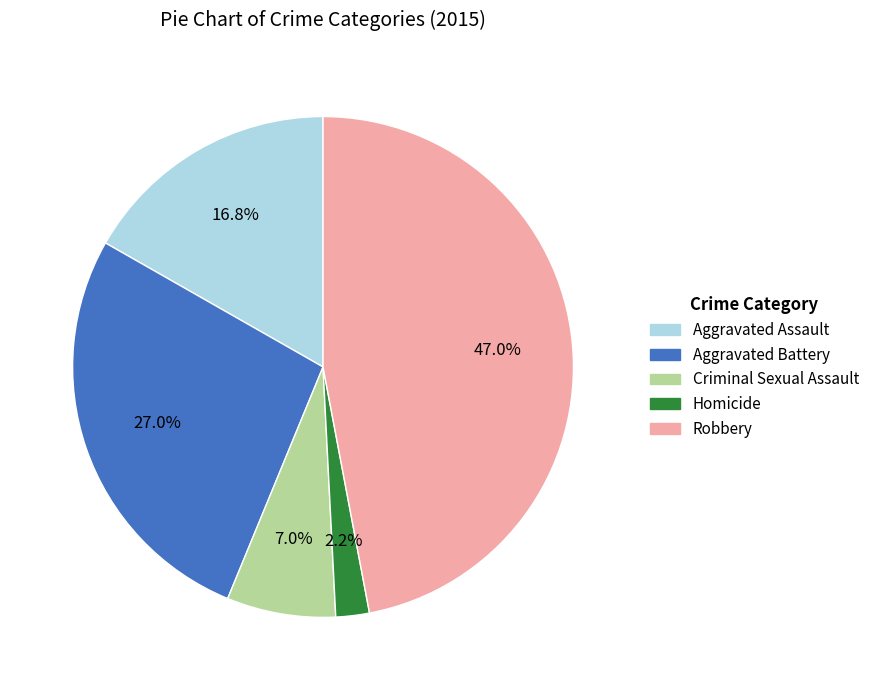

To the nearest percent, what is the difference between the largest and smallest slice percentages?

45%